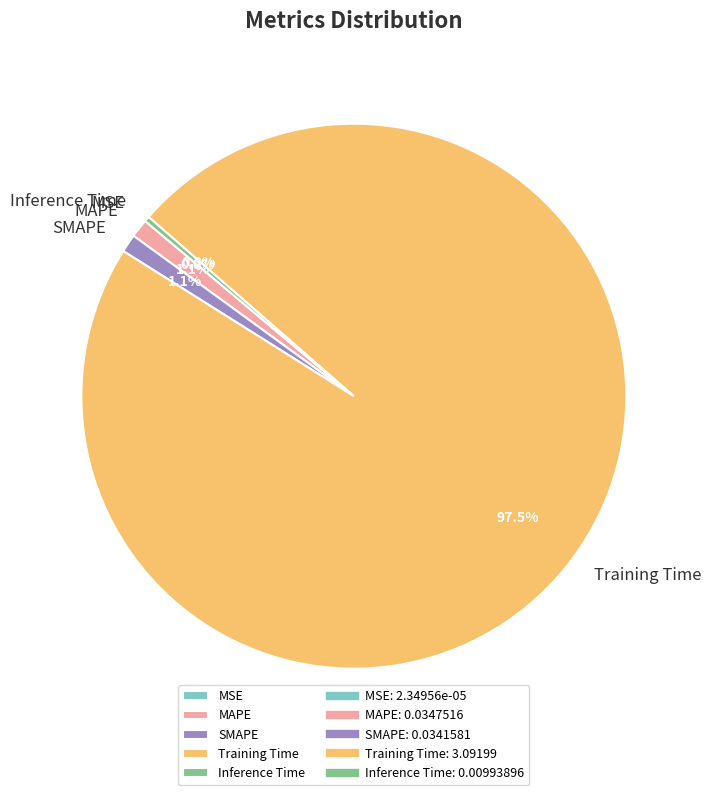

Is there any slice that represents more than half of the pie?

Yes